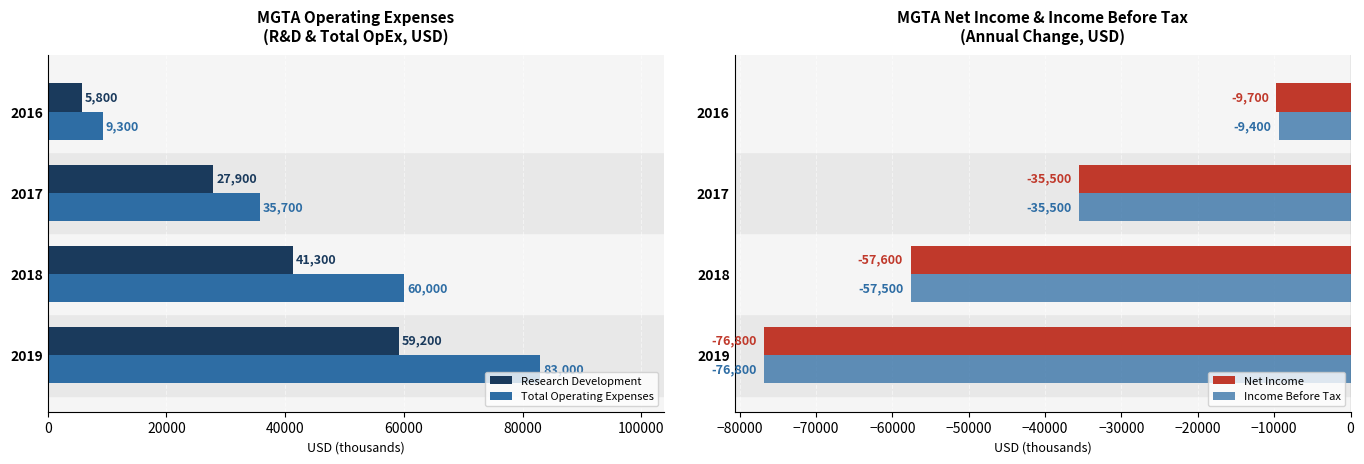

How many bars are there in each group?

4